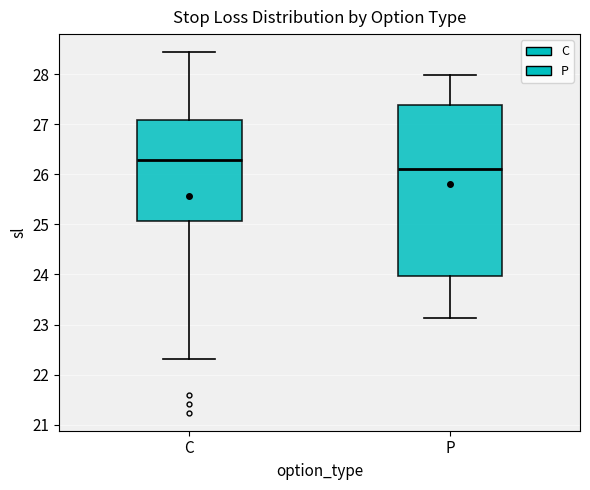

Reading left to right, transcribe this box plot: for each box, give where its median line is, the range the box spans, and where its two whiskers end, as read against the y-axis. The values are not printed on the chart, so give them approximately, as read against the axis.

C: median 26.3, box 25.1 to 27.1, whiskers 22.3 to 28.4
P: median 26.1, box 24.0 to 27.4, whiskers 23.1 to 28.0